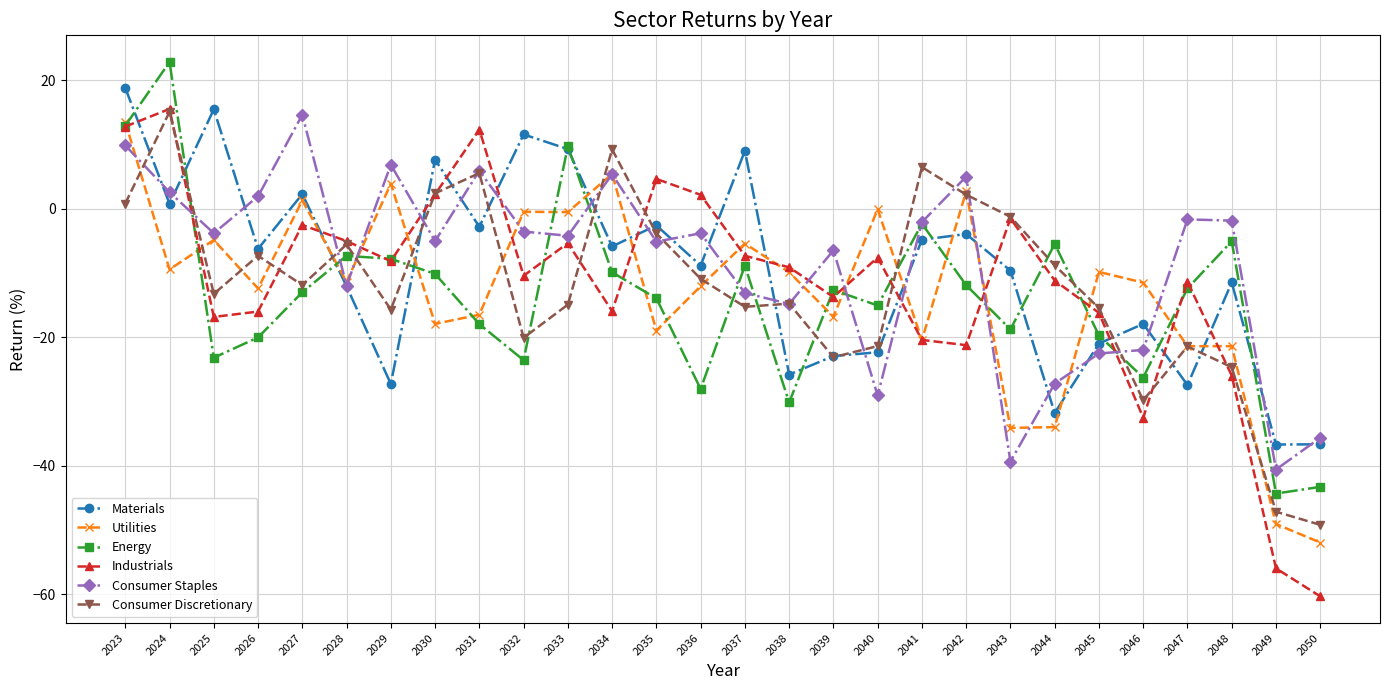

In Energy, how many points are higher than both neighbors (excluding endpoints)?

8